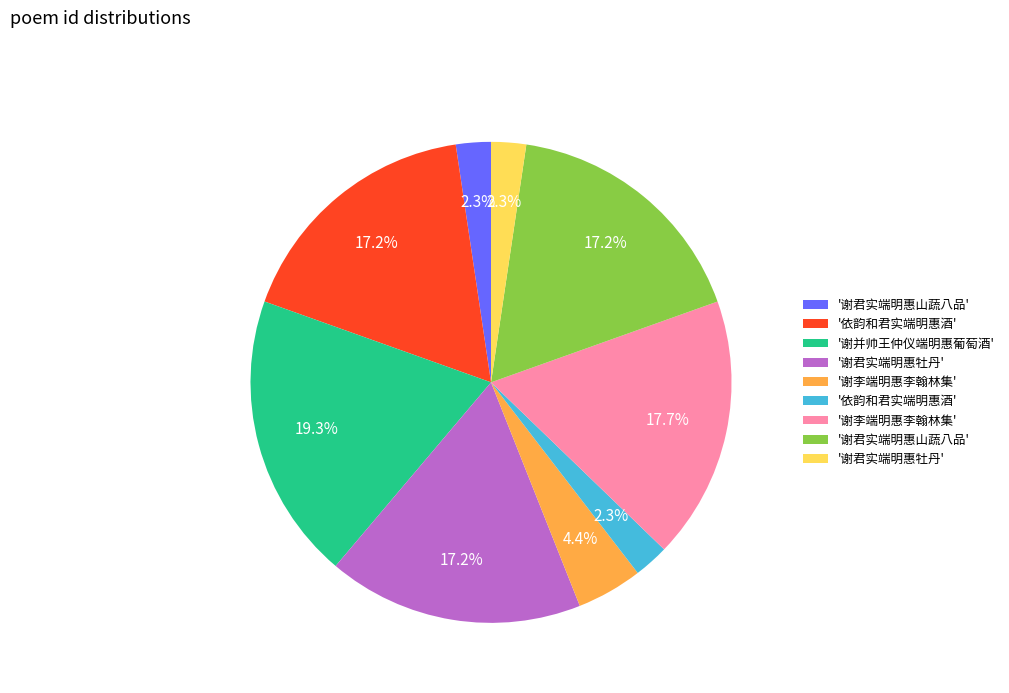

Is there any slice that represents more than half of the pie?

No